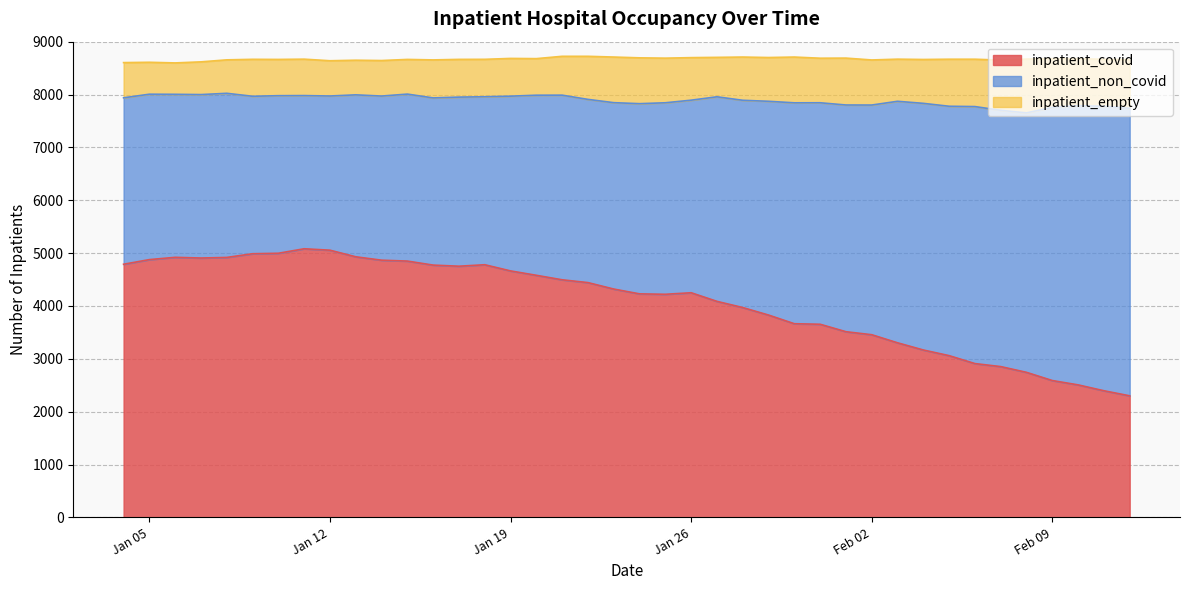

List the labels in order of inpatient_covid value, smallest first.

2021-02-12, 2021-02-11, 2021-02-10, 2021-02-09, 2021-02-08, 2021-02-07, 2021-02-06, 2021-02-05, 2021-02-04, 2021-02-03, 2021-02-02, 2021-02-01, 2021-01-31, 2021-01-30, 2021-01-29, 2021-01-28, 2021-01-27, 2021-01-25, 2021-01-24, 2021-01-26, 2021-01-23, 2021-01-22, 2021-01-21, 2021-01-20, 2021-01-19, 2021-01-17, 2021-01-16, 2021-01-18, 2021-01-04, 2021-01-15, 2021-01-14, 2021-01-05, 2021-01-07, 2021-01-08, 2021-01-06, 2021-01-13, 2021-01-09, 2021-01-10, 2021-01-12, 2021-01-11